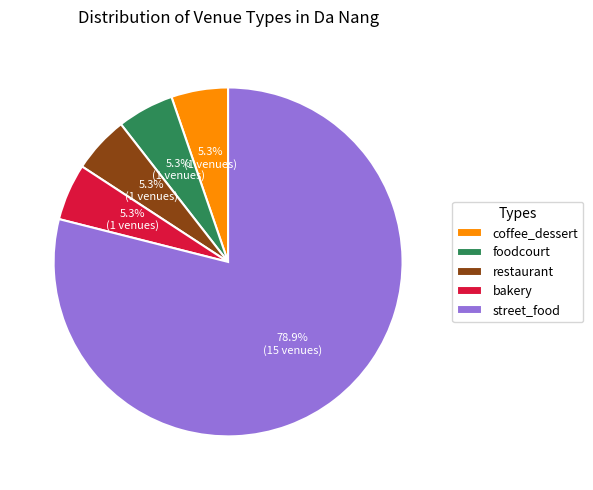

How many segments does this pie chart have?

5